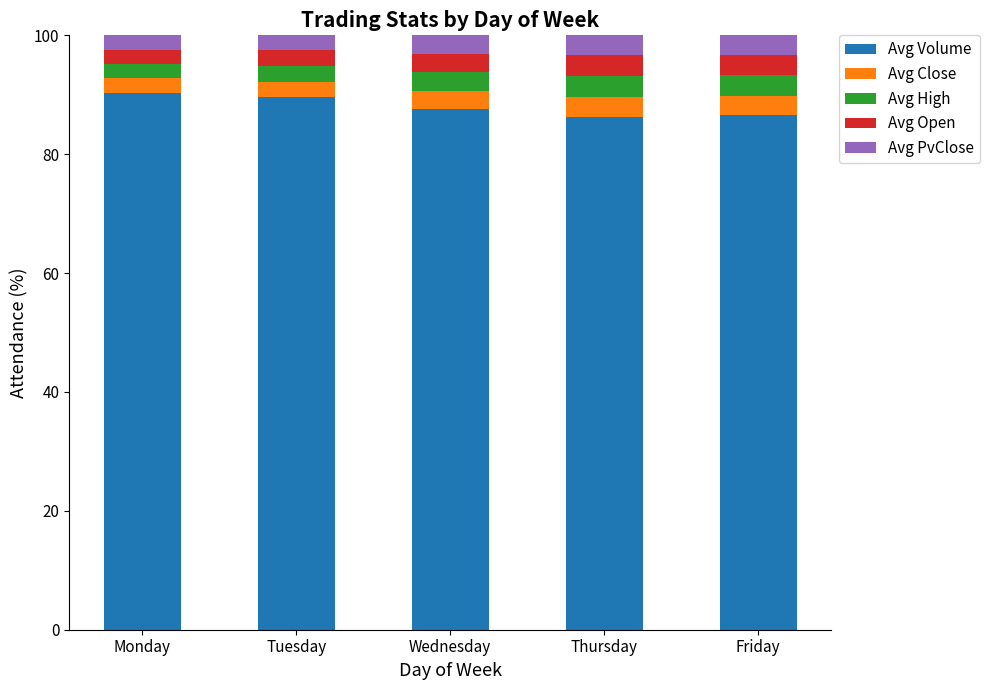

What is the total value across all series at Friday?

100.0